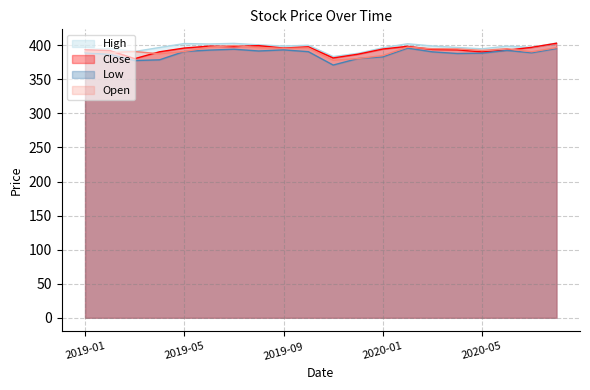

What is the difference between the maximum and minimum values in the High series?

19.8